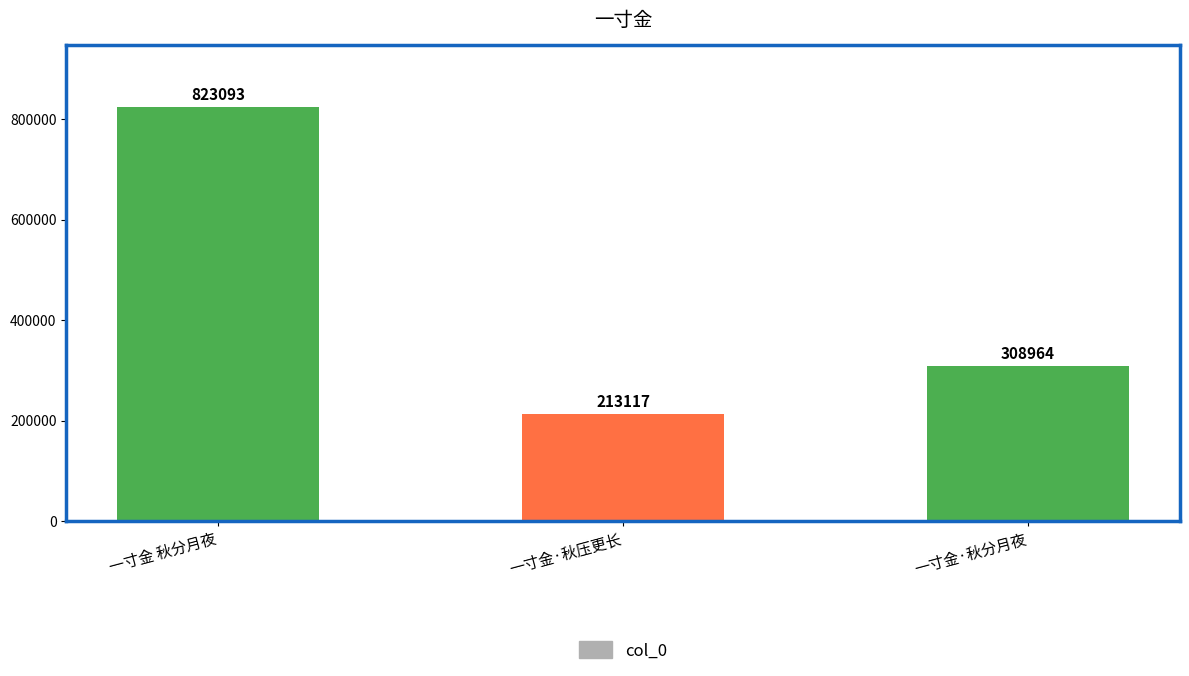

How many values are below 308964?

1